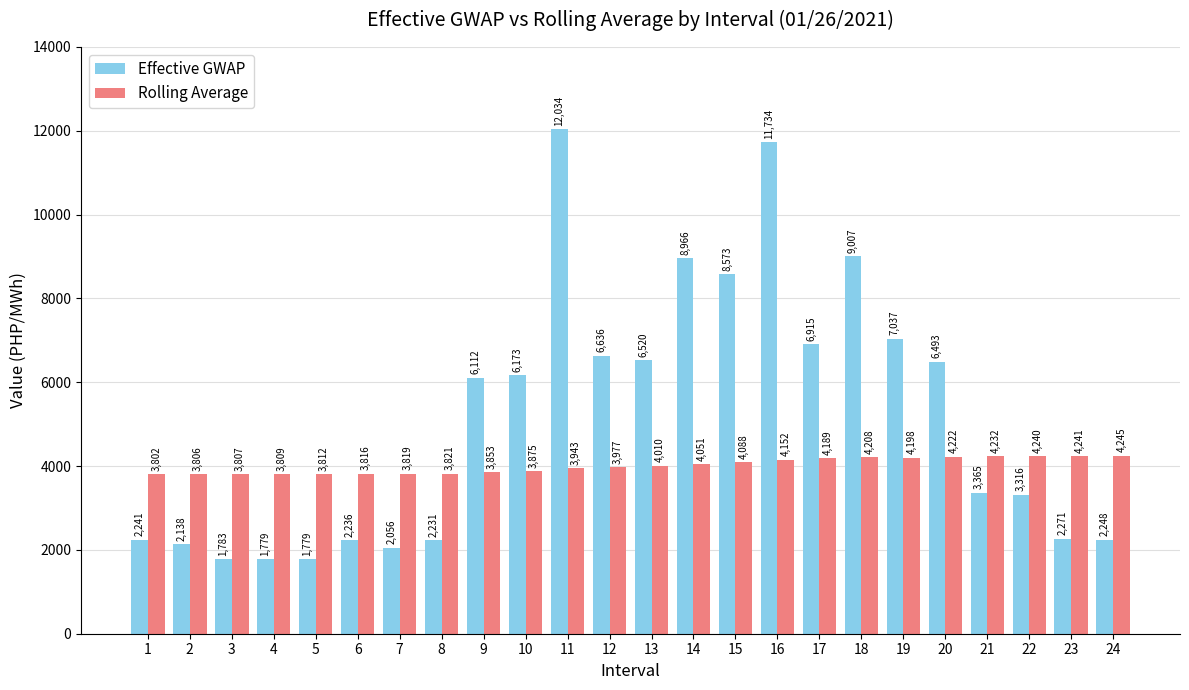

At which label does Effective GWAP first exceed 6111?

9